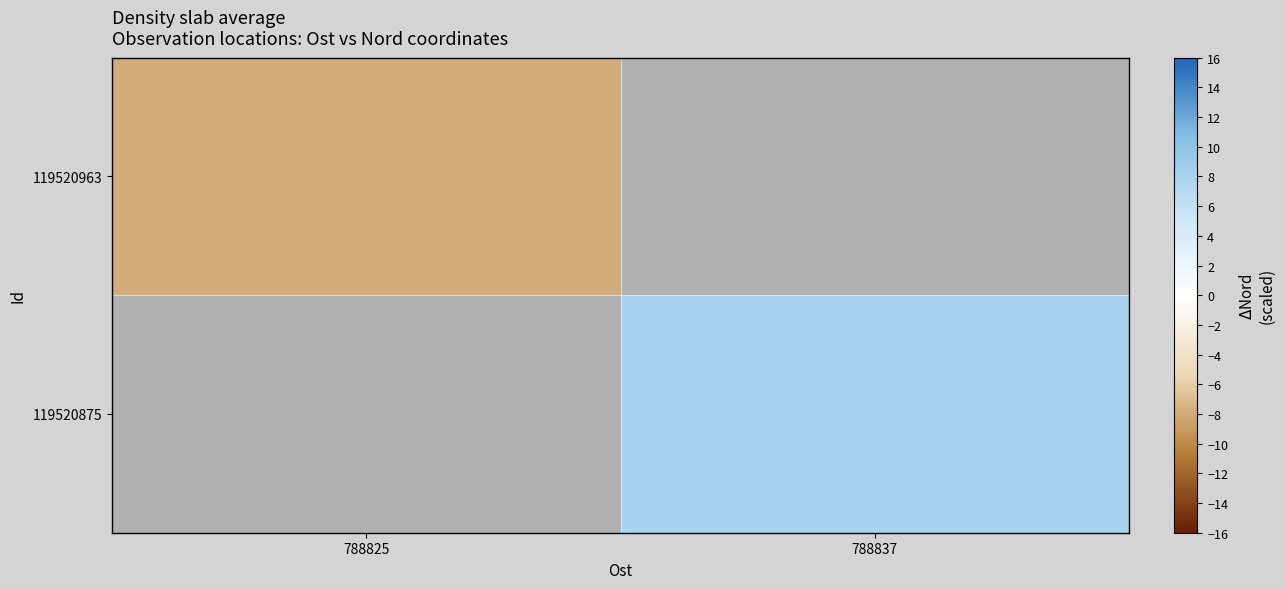

What is the minimum value shown in the chart?

-8.0